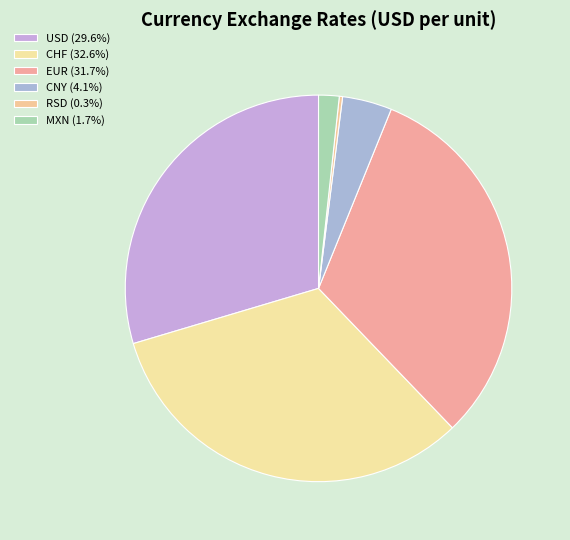

To the nearest percent, what is the average slice percentage?

17%